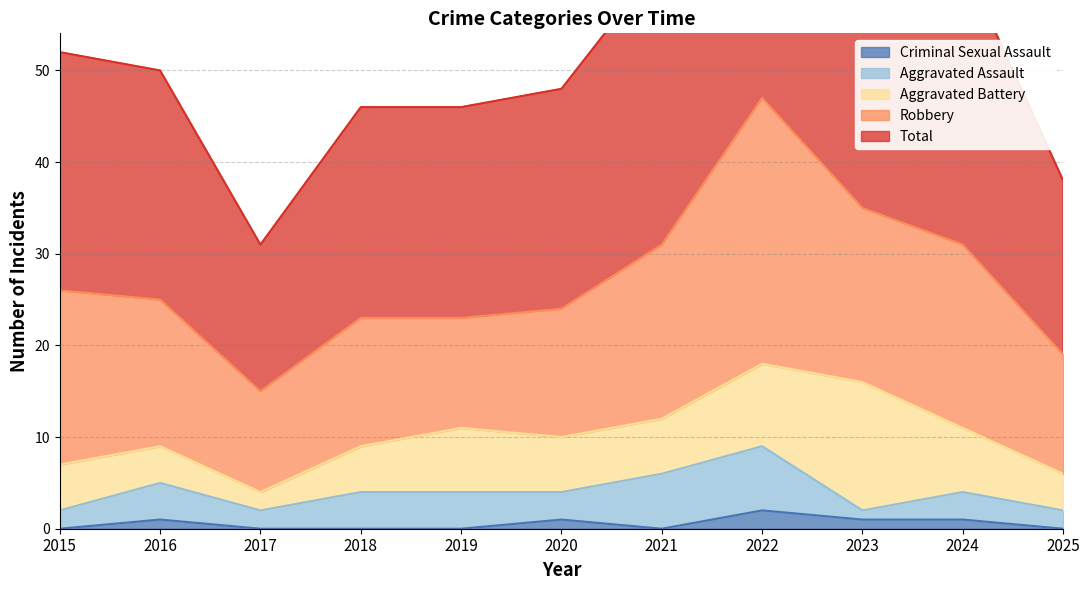

What is the difference between the highest and lowest values at 2023?

34